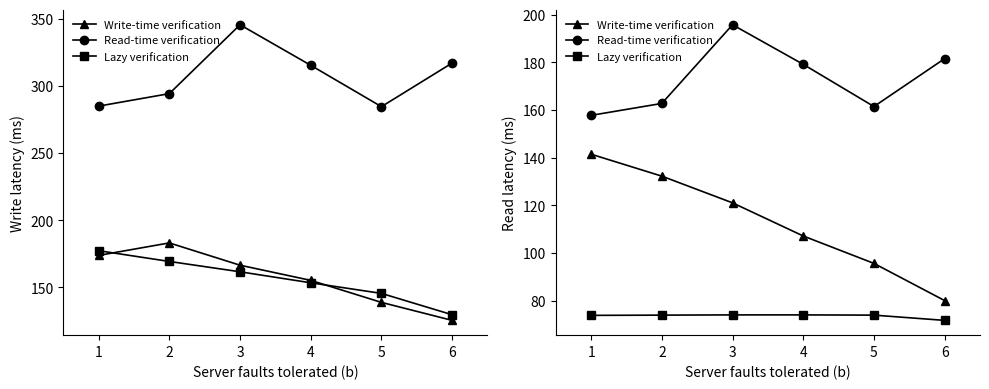

What is the sum of the Write-time verification values at 6 and 3?

201.2